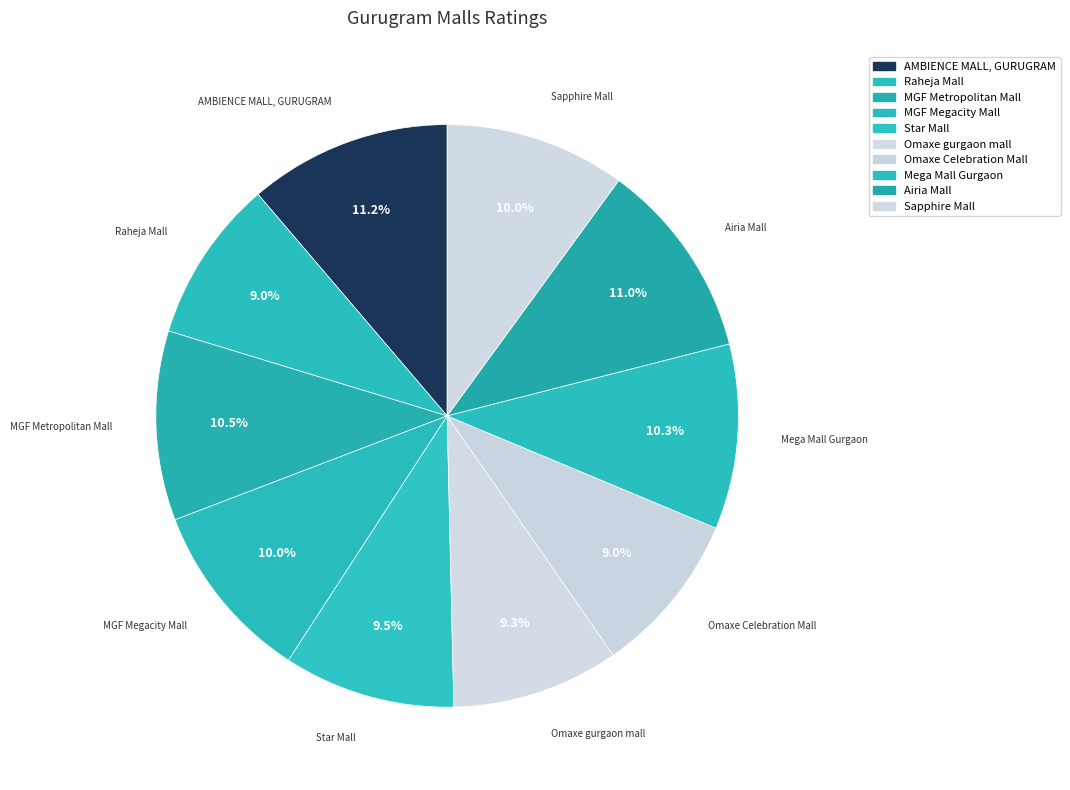

To the nearest percent, what is the combined percentage of Star Mall and Sapphire Mall?

20%